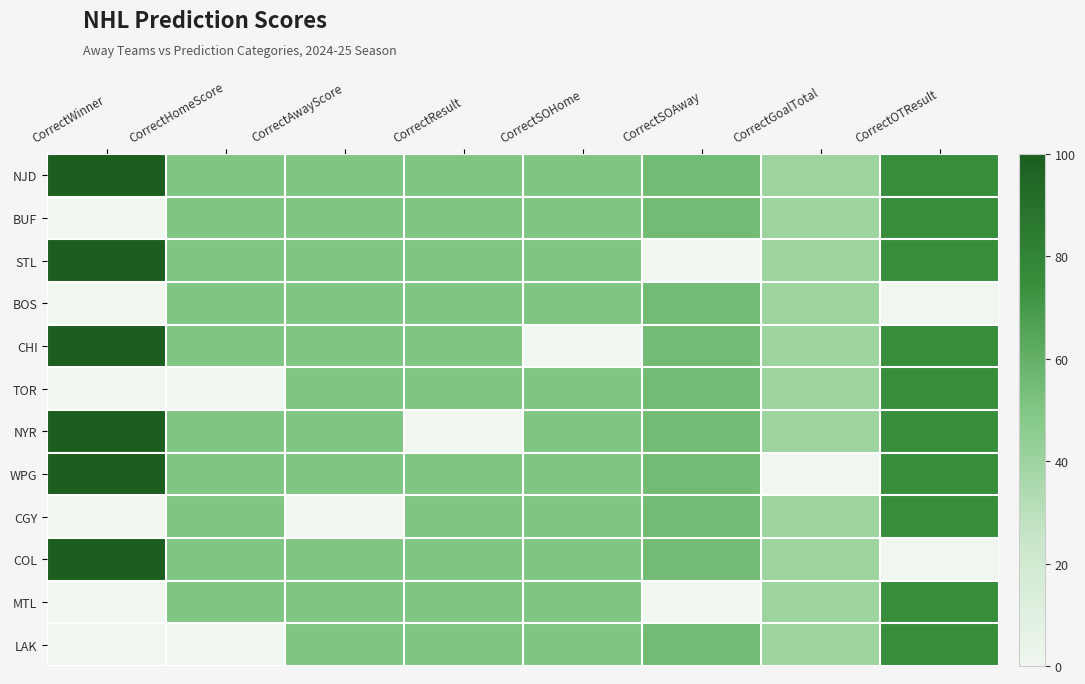

At how many categories does at least one series exceed 16?

8